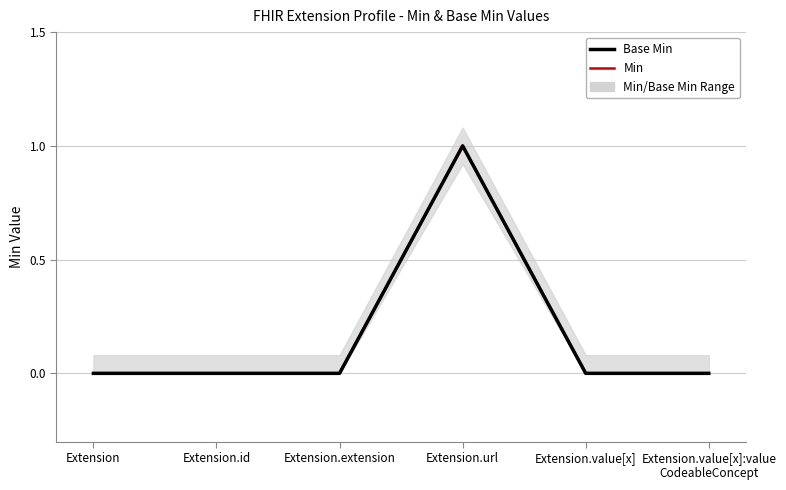

The Base Min series shows 1 at Extension. True or false?

False